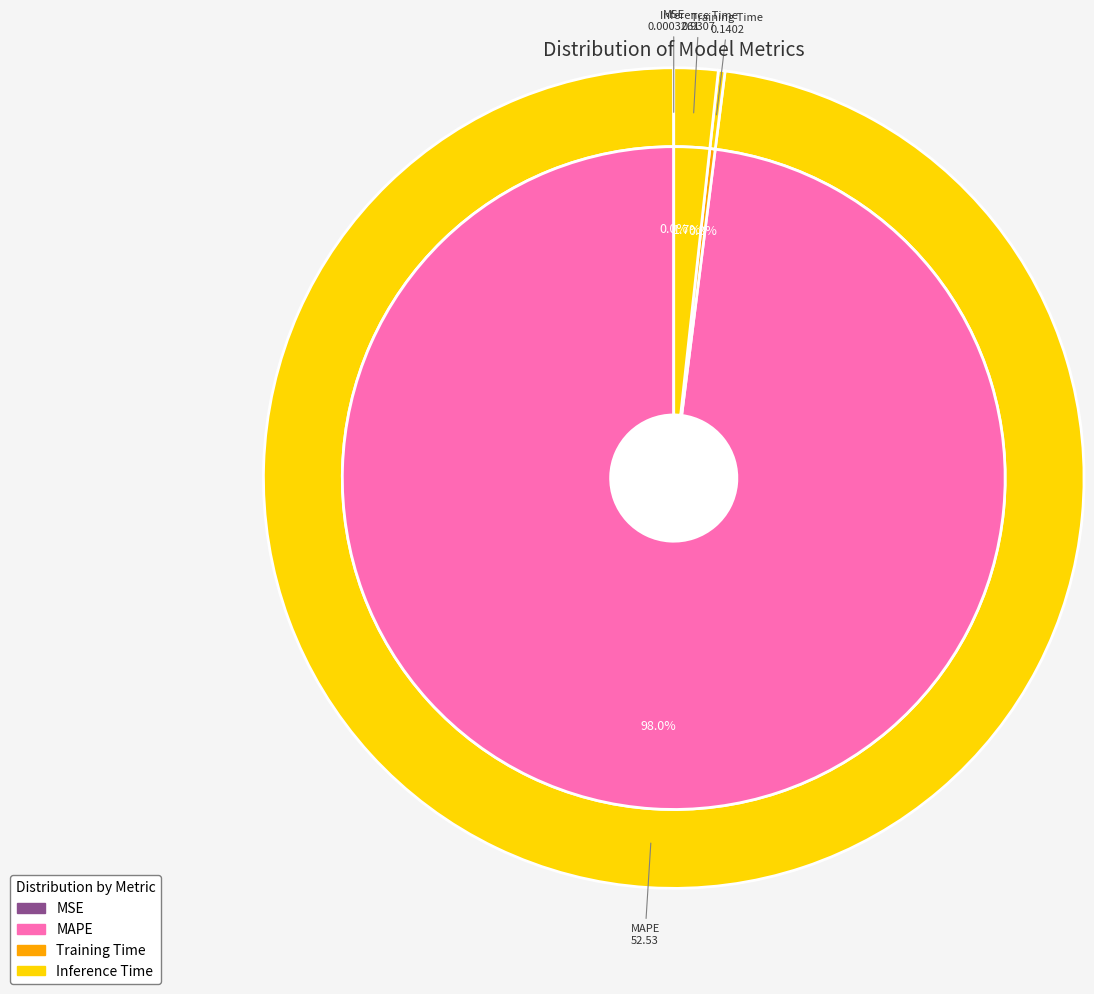

To the nearest percent, what portion does MAPE represent?

98%